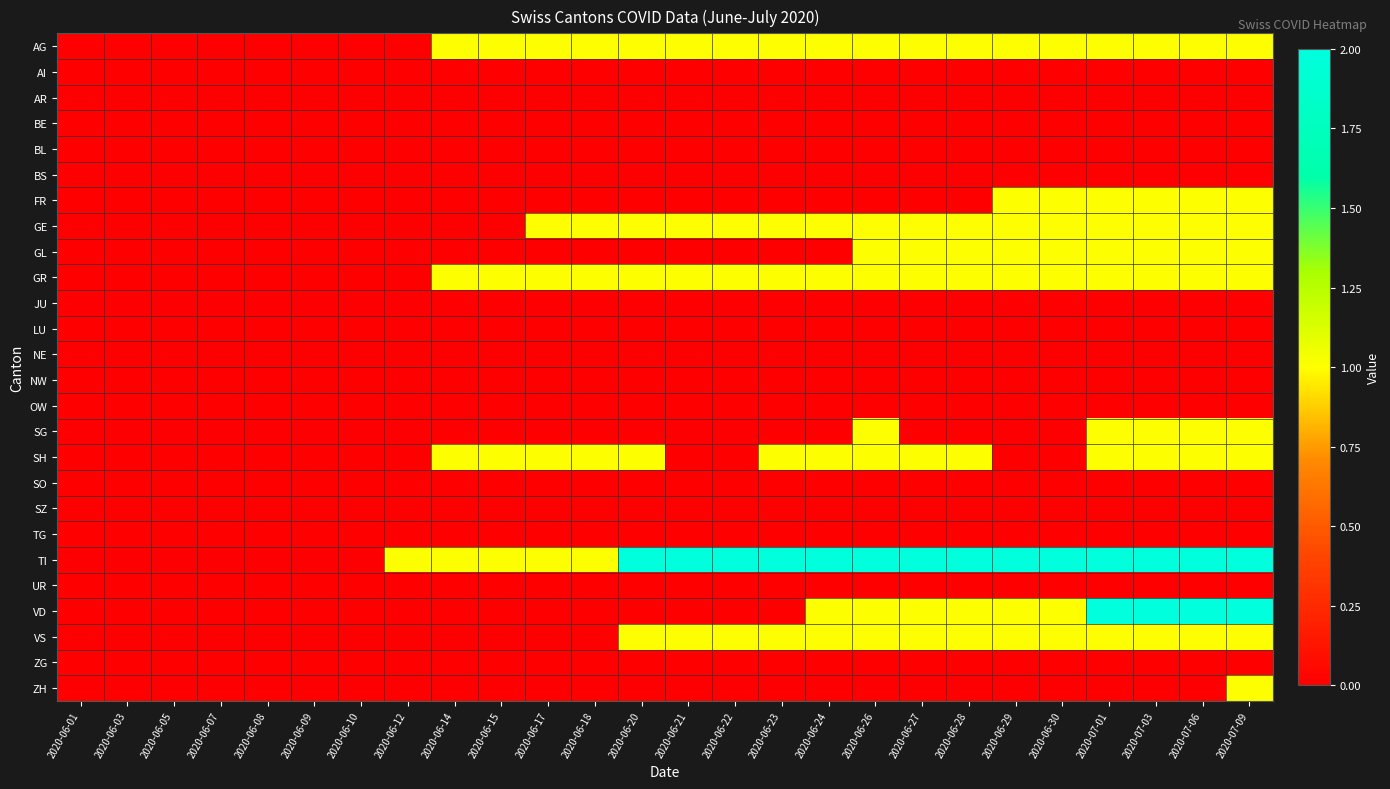

What is the spread (max minus min) of values at 2020-06-27?

2